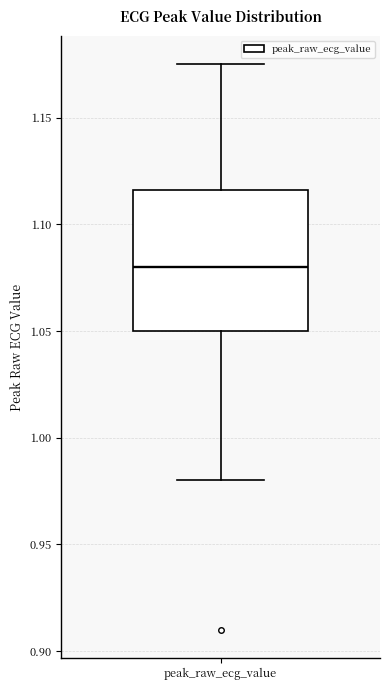

Where does the lower whisker of the box for peak_raw_ecg_value end on the y-axis? The values are not printed on the chart, so give them approximately, as read against the axis.

0.980